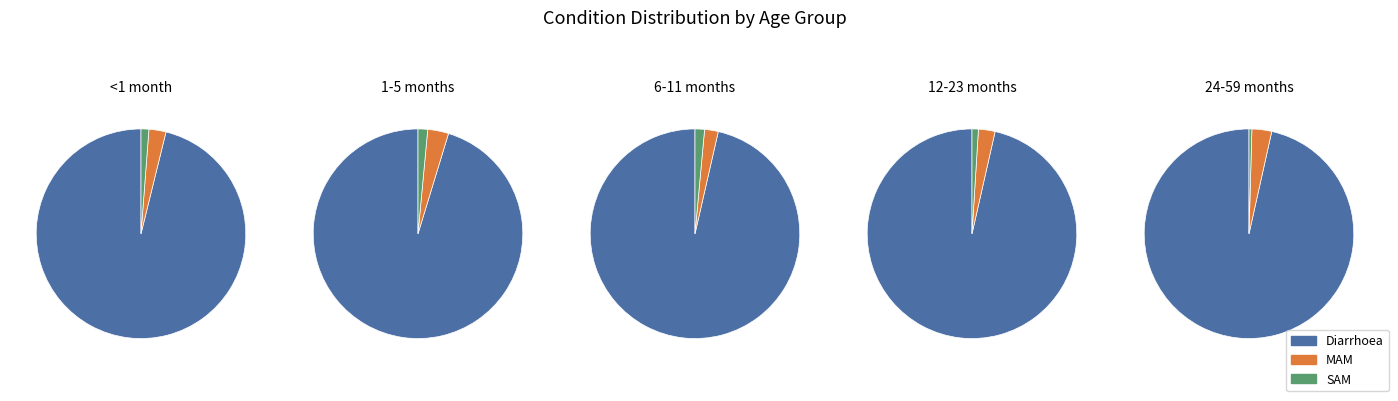

Rank the series at 6-11 months from lowest to highest value.

SAM, MAM, Diarrhoea